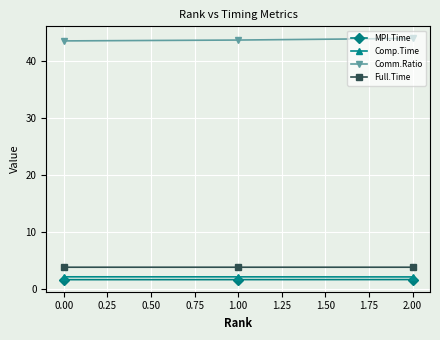

How many categories are shown in the chart?

3